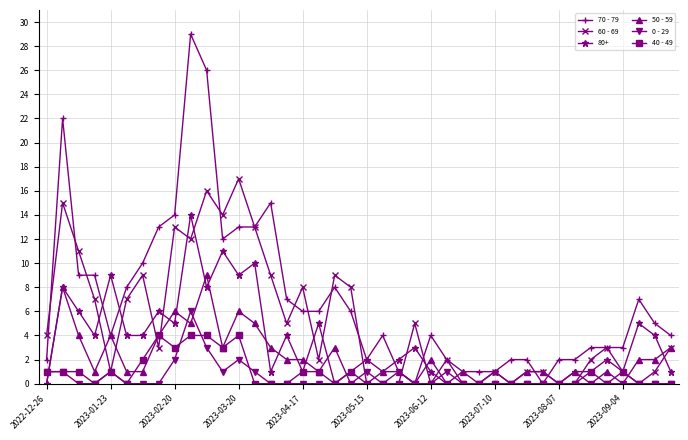

What is the value of the 70 - 79 point at the 33rd from the left?

2